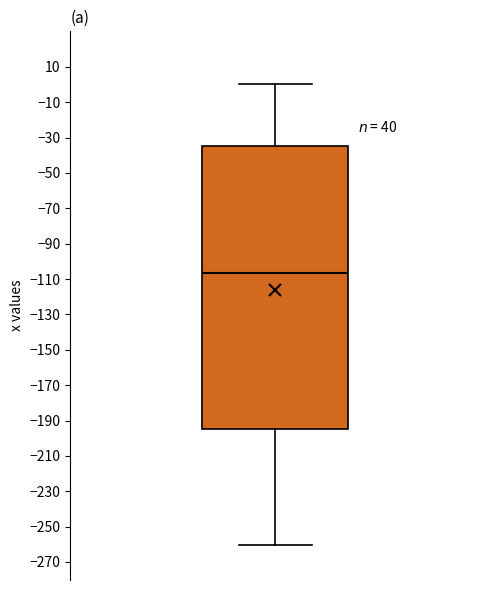

Read this box plot against the y-axis: the position of the median line, the range covered by the box, and the ends of both whiskers. The values are not printed on the chart, so give them approximately, as read against the axis.

median -106, box -194 to -34, whiskers -260 to 0